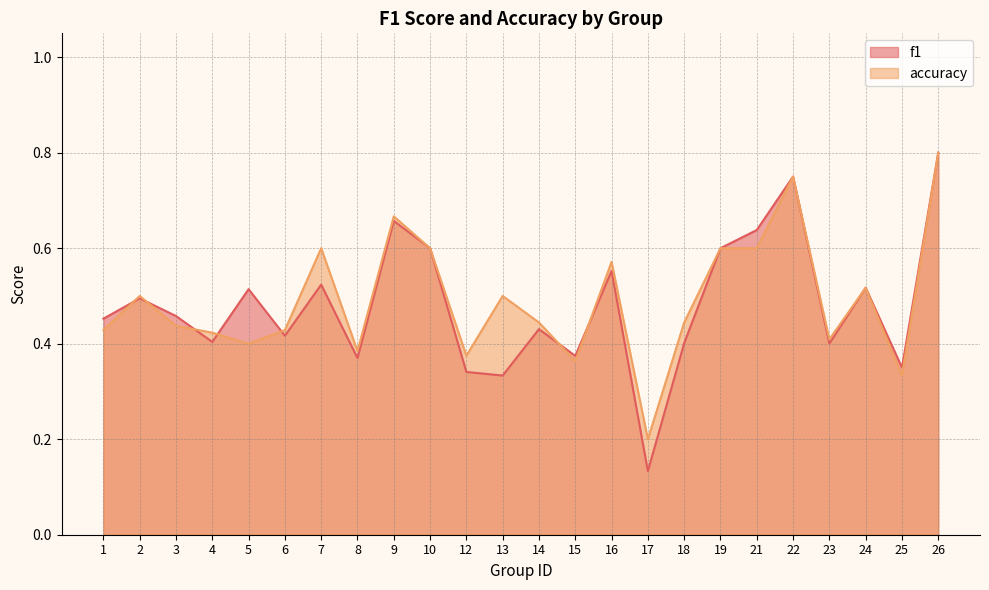

Where do accuracy and f1 first cross each other?

1 and 2